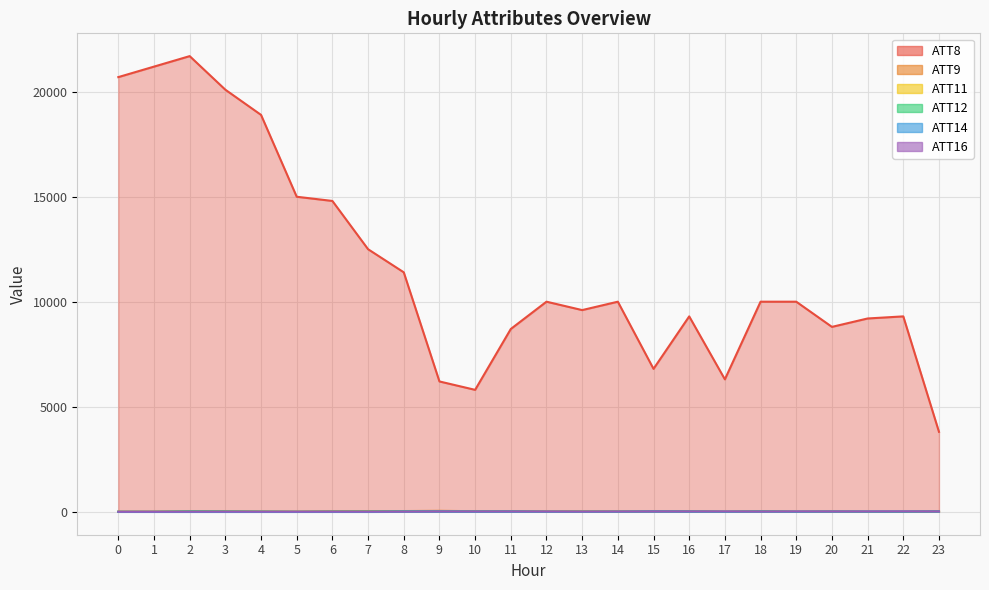

Is it true that ATT9 equals -3.8 at 1?

False